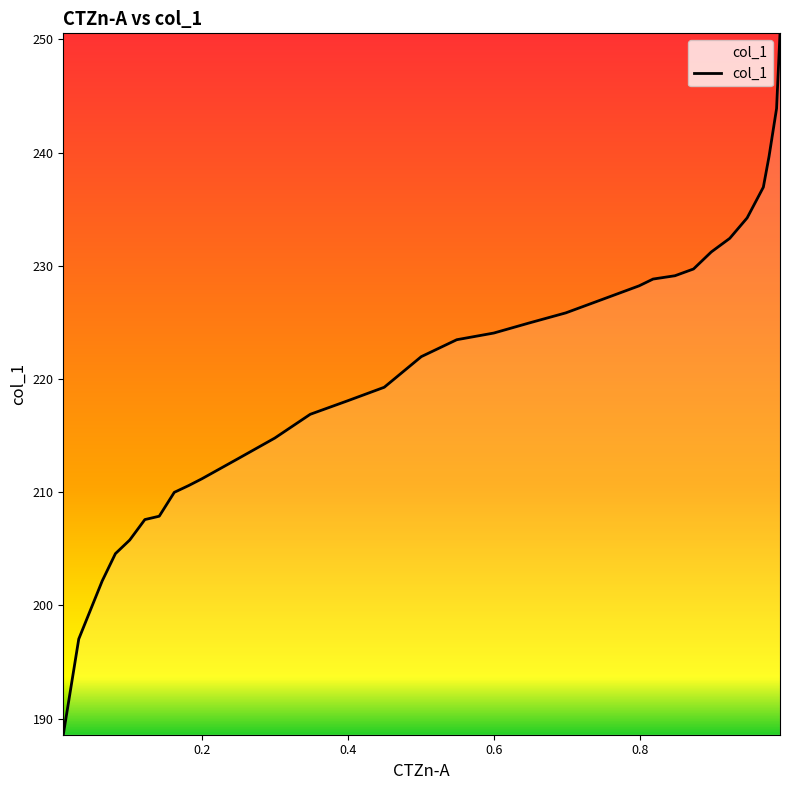

What is the difference between the maximum and minimum values?

62.0